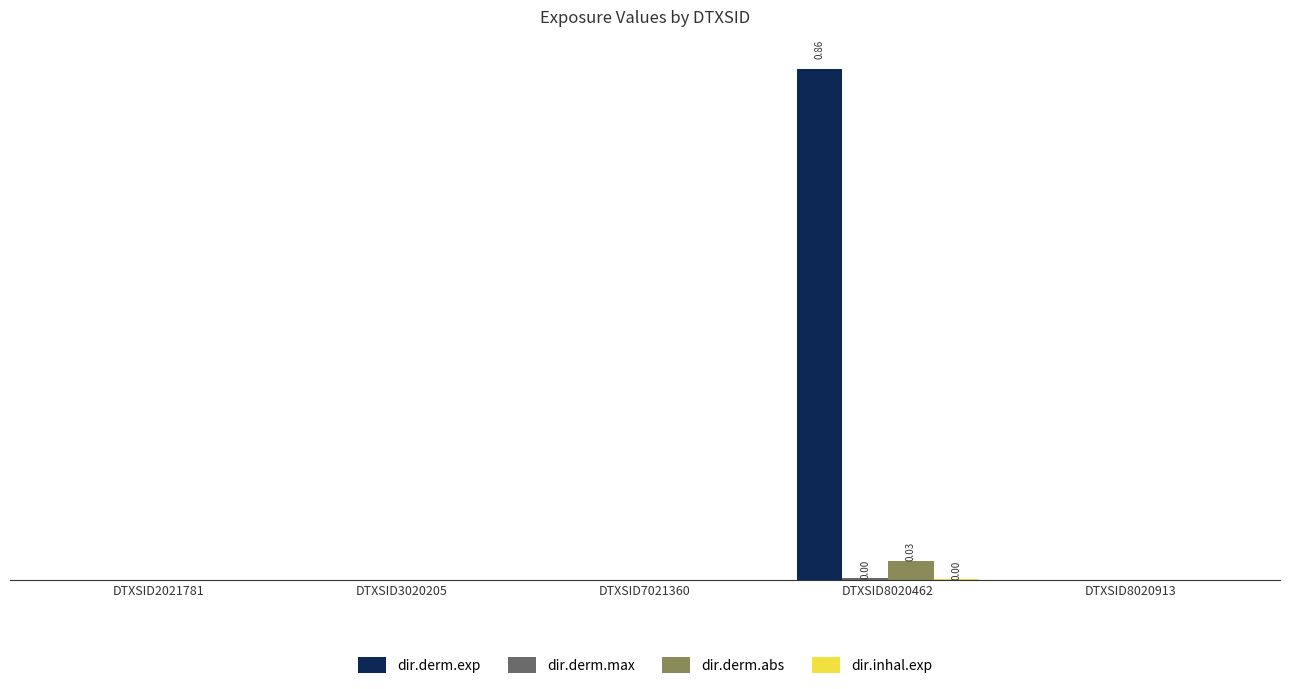

The value of dir.derm.exp at DTXSID8020462 is 0.9. True or false?

True